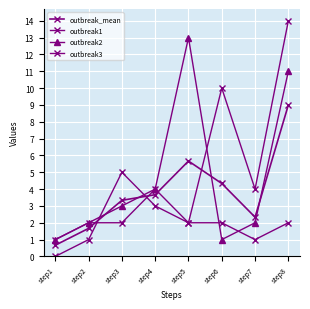

What is the total value across all series at step5?

22.7